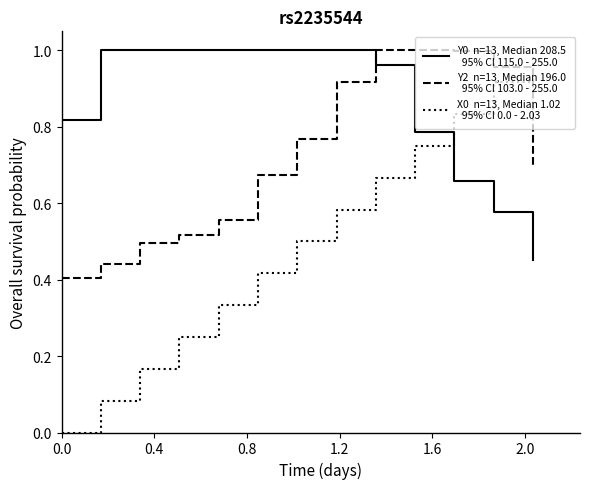

Does the chart display data point markers on the line(s)?

No